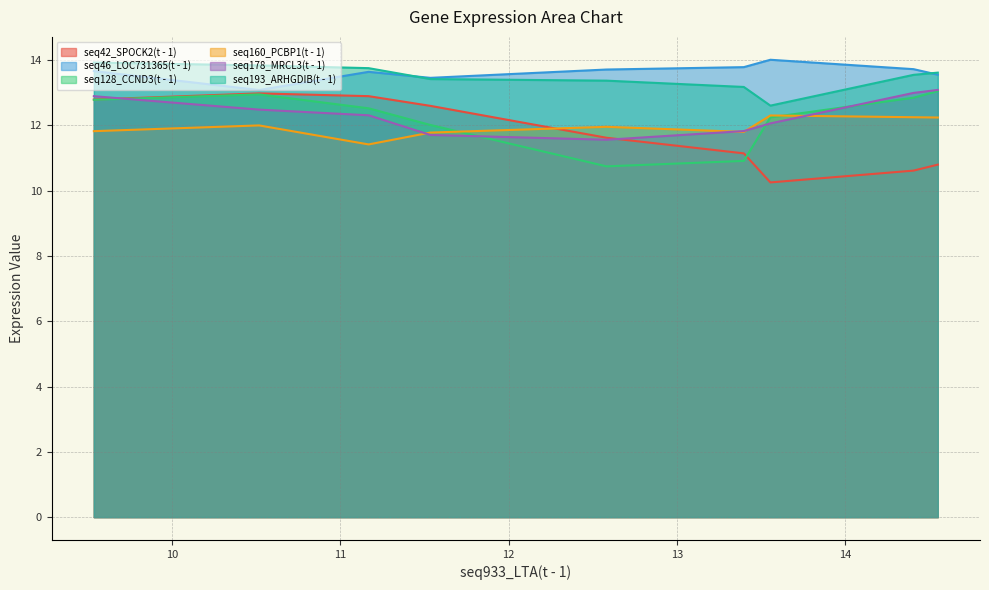

What is the minimum value for seq160_PCBP1(t - 1)?

11.4